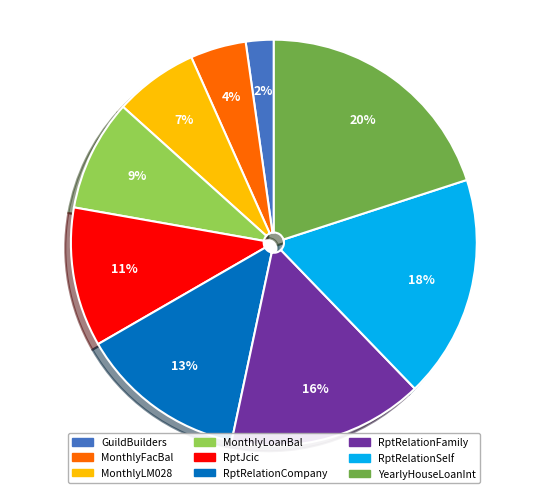

To the nearest percent, what is the difference between the largest and smallest slice percentages?

18%